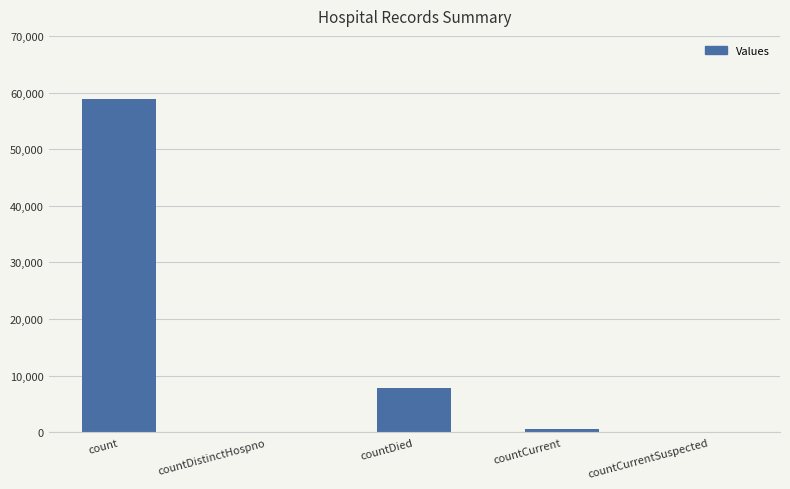

What value does the data have at count, to the nearest 50?

58850